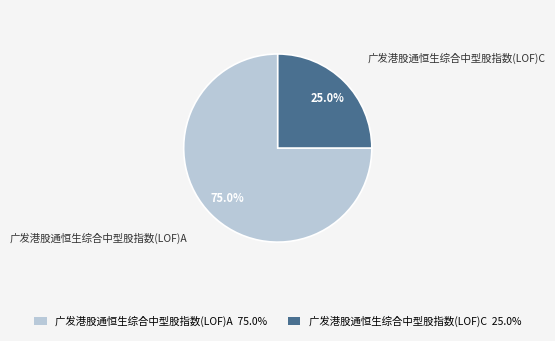

To the nearest percent, what is the combined percentage of 广发港股通恒生综合中型股指数(LOF)A and 广发港股通恒生综合中型股指数(LOF)C?

100%